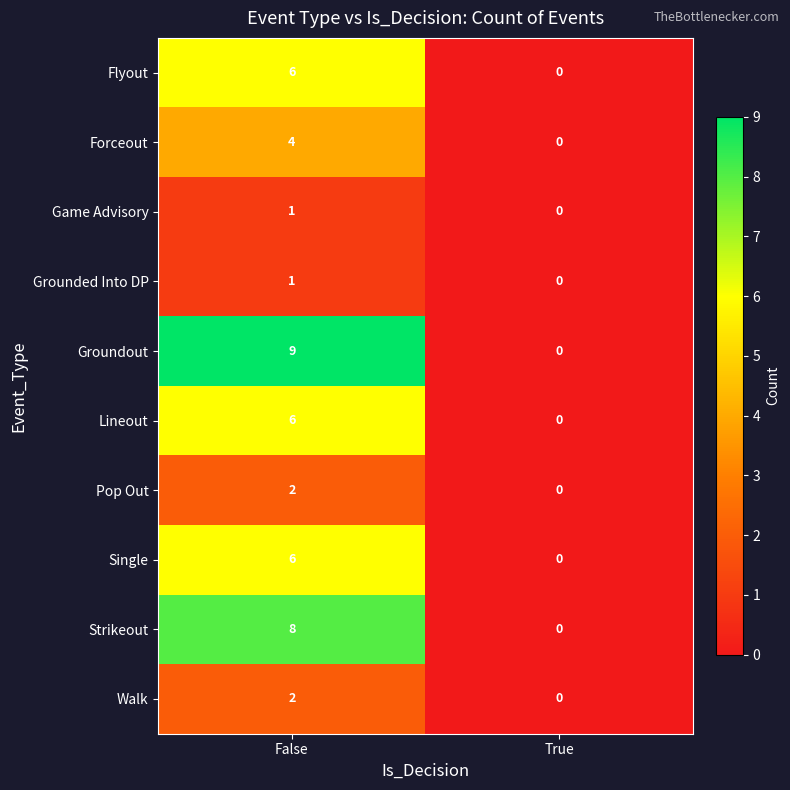

What is the total value across all series at False?

45